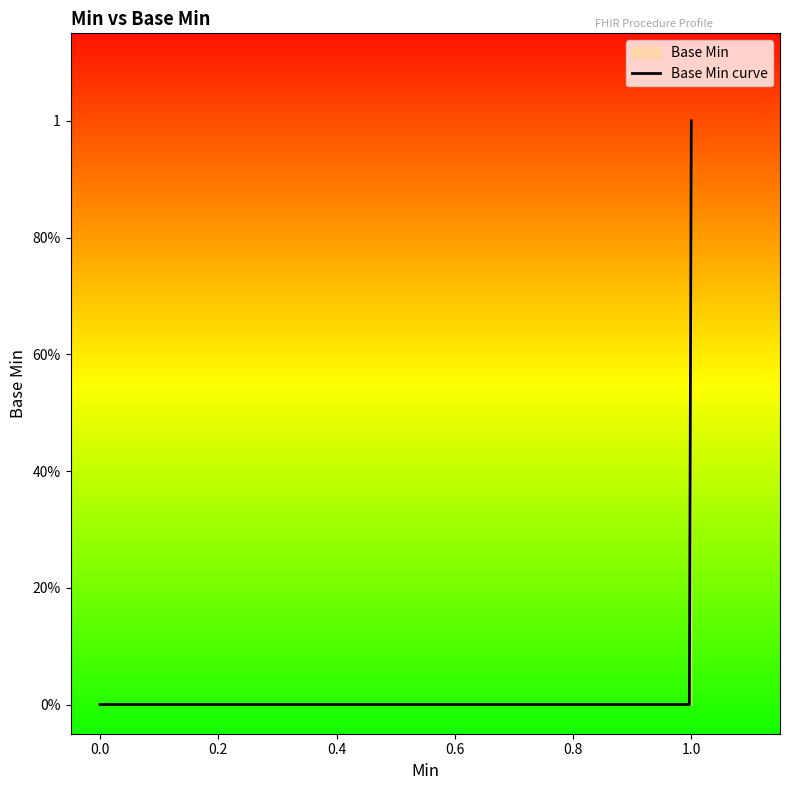

What is the greatest value displayed?

1